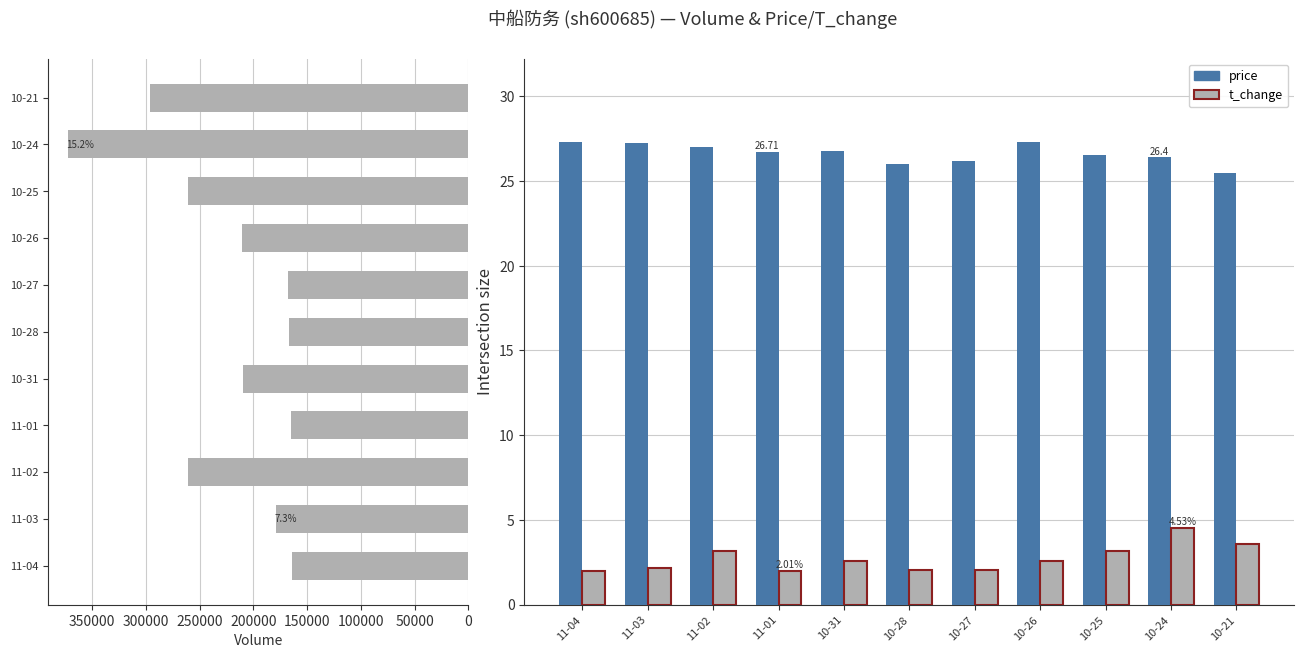

What position from the left is 10-28?

6